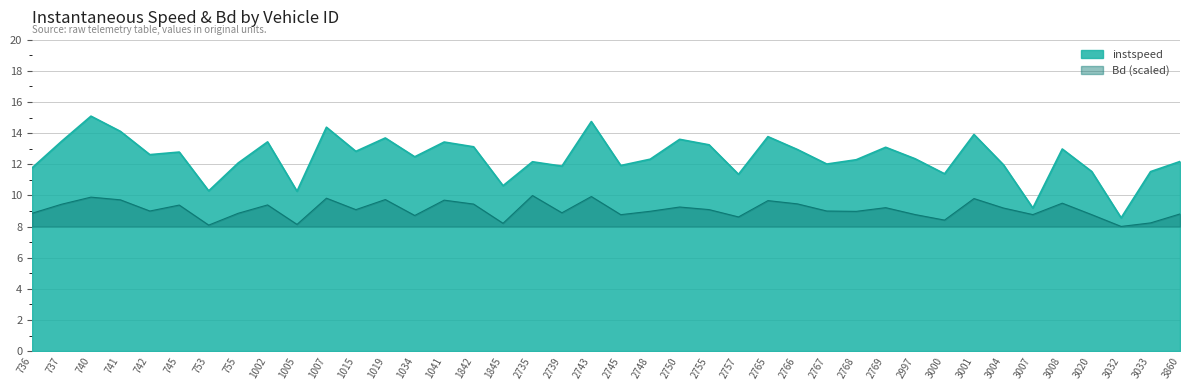

Between 2748 and 2768, which is larger?

2748